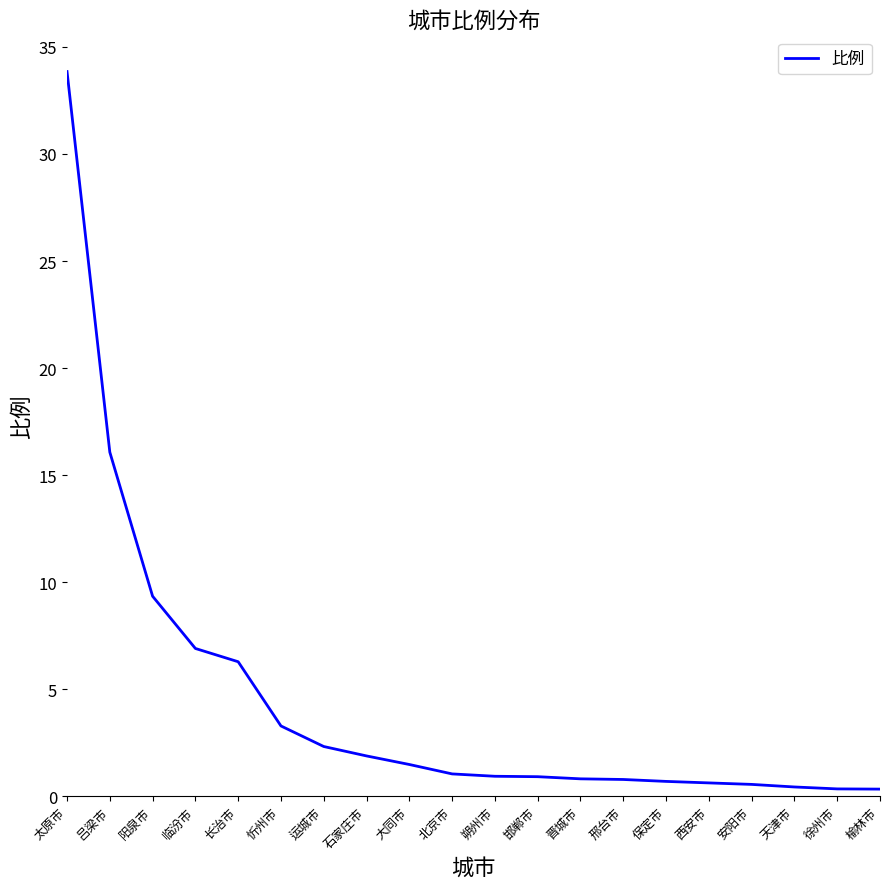

What is the difference between the values at 忻州市 and 晋城市?

2.5